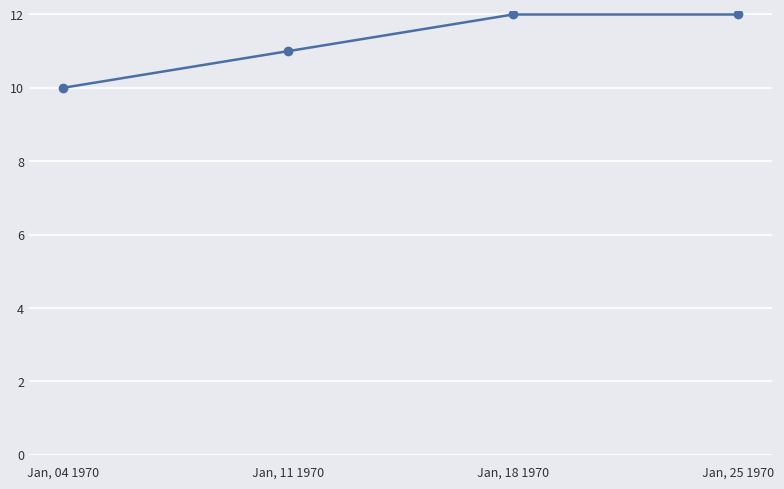

Reading left to right, transcribe all the data shown in this chart.

Jan, 04 1970=10	Jan, 11 1970=11	Jan, 18 1970=12	Jan, 25 1970=12